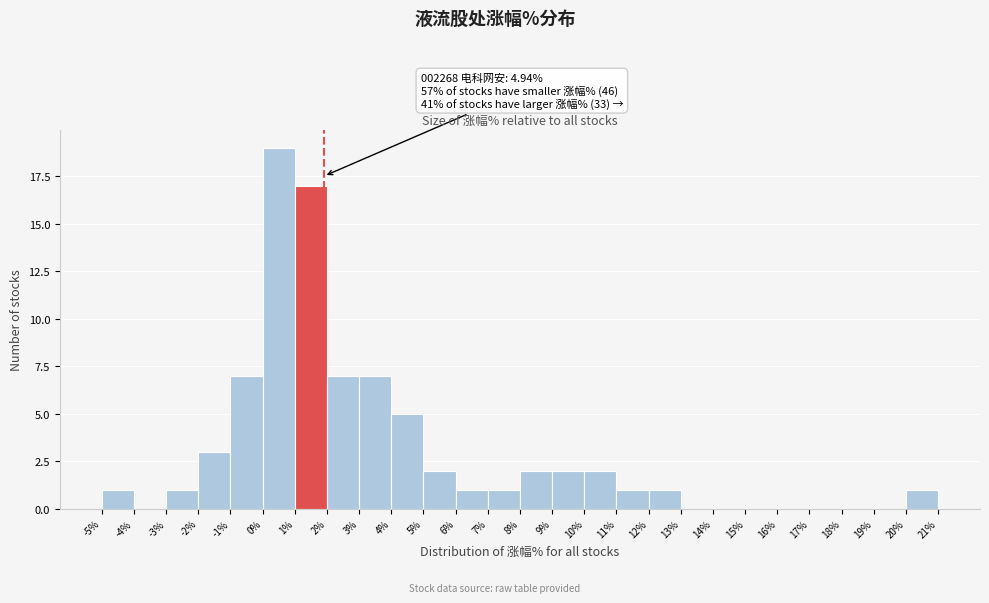

Over which range of the x-axis is the bar tallest?

0% to 1%